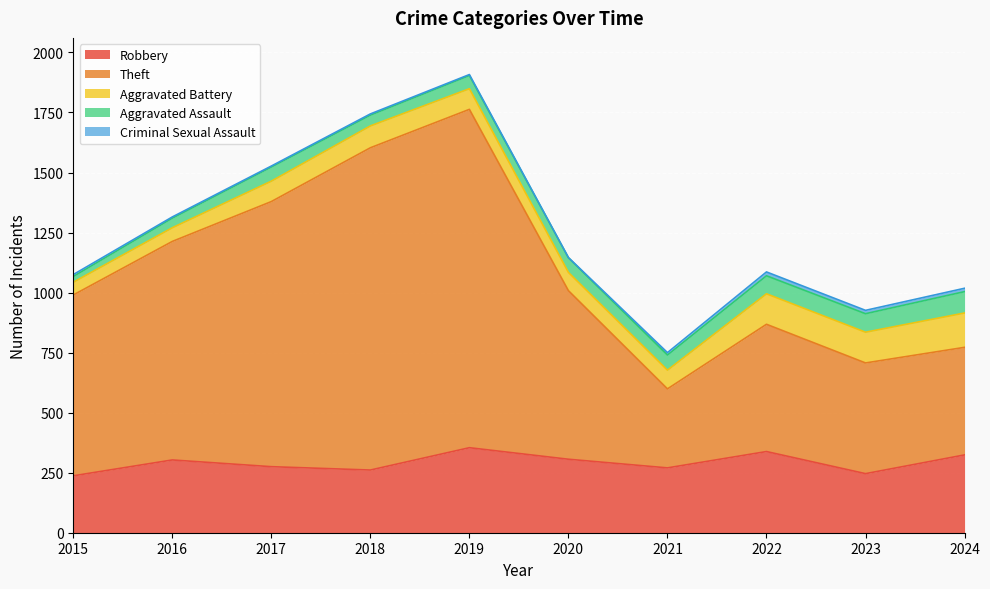

In Theft, how many points are higher than both neighbors (excluding endpoints)?

2